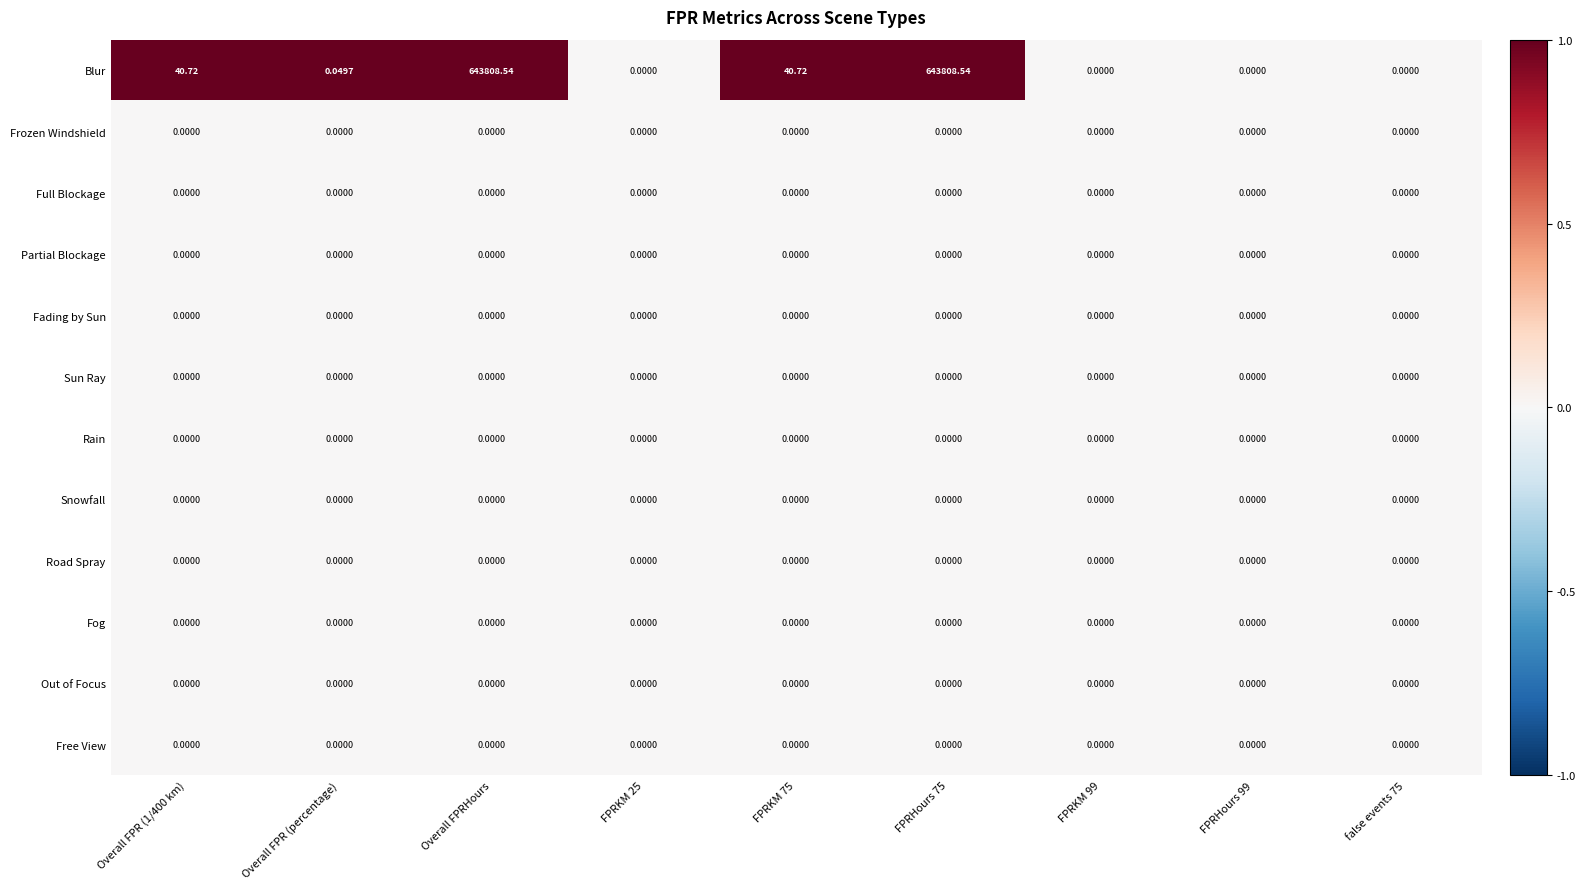

Between FPRKM 75 and FPRKM 99, which series saw the biggest shift?

Blur